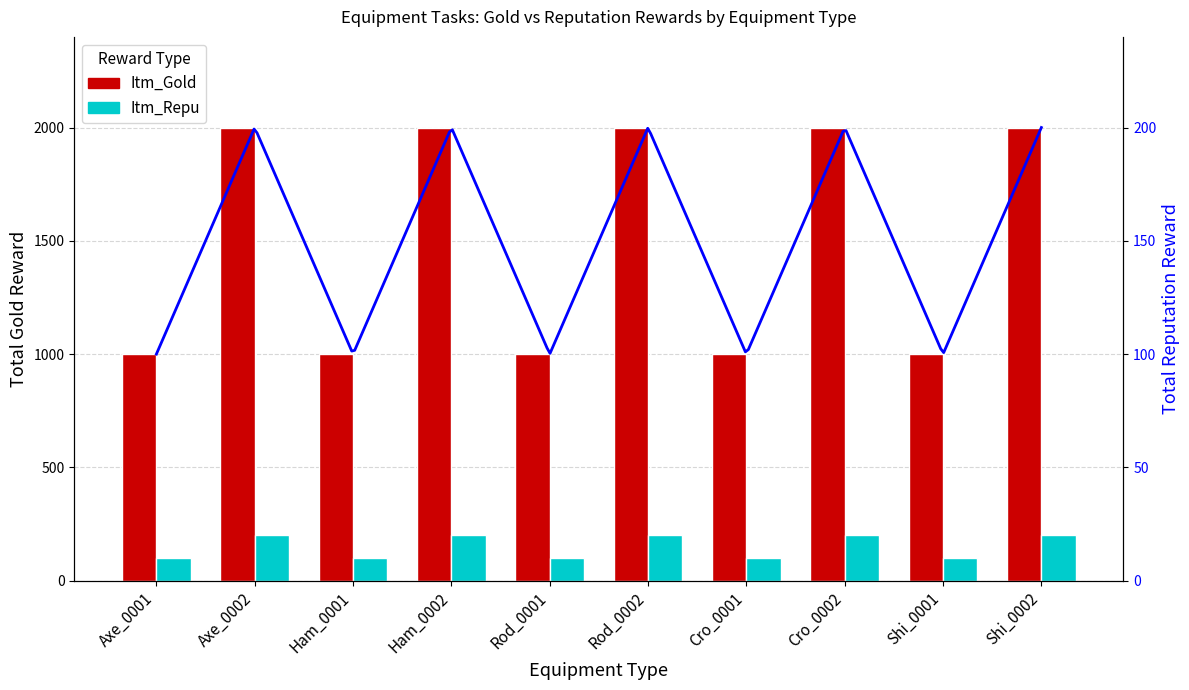

Rank the categories by Itm_Gold value from highest to lowest.

Axe_0002, Ham_0002, Rod_0002, Cro_0002, Shi_0002, Axe_0001, Ham_0001, Rod_0001, Cro_0001, Shi_0001